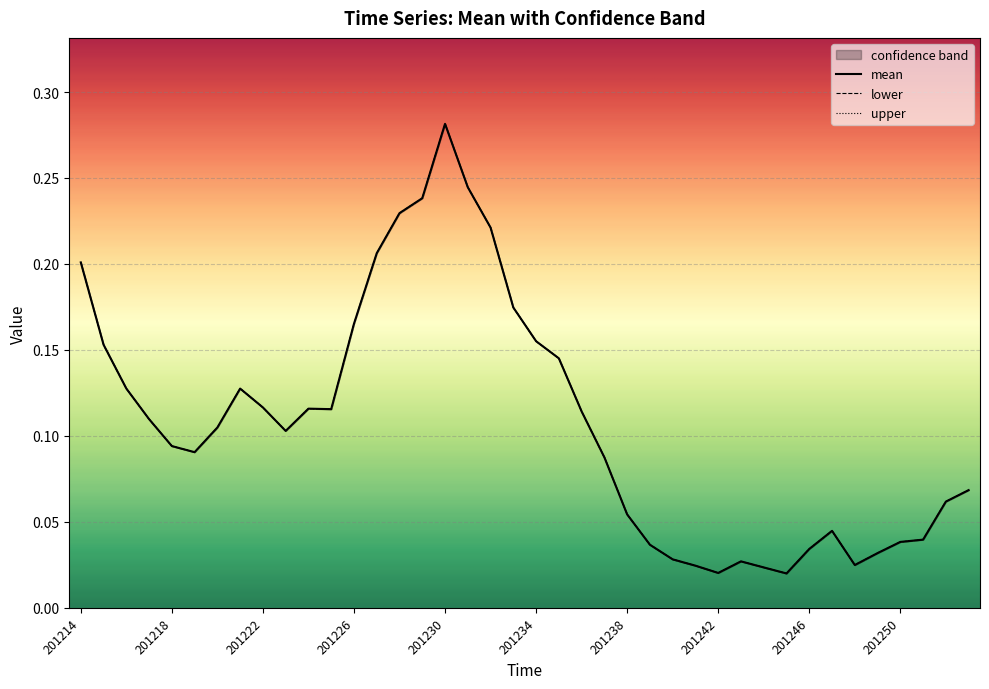

What is the sum of the mean values at 201215 and 201221?

0.3